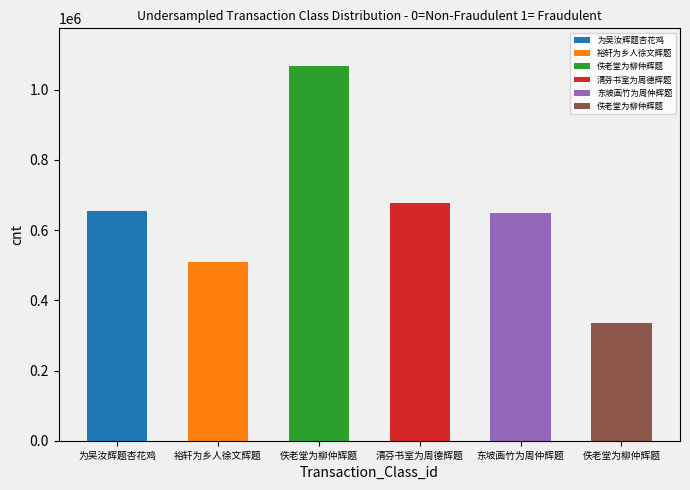

How many bars are there in total?

6